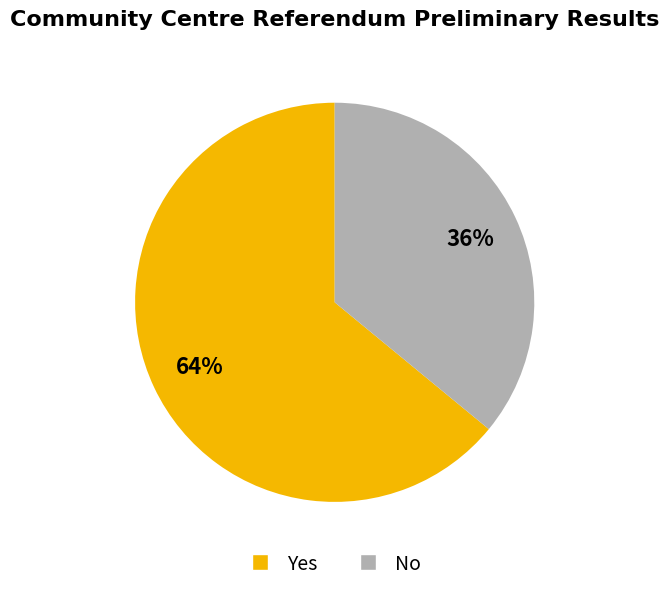

Is there a majority slice in this chart?

Yes